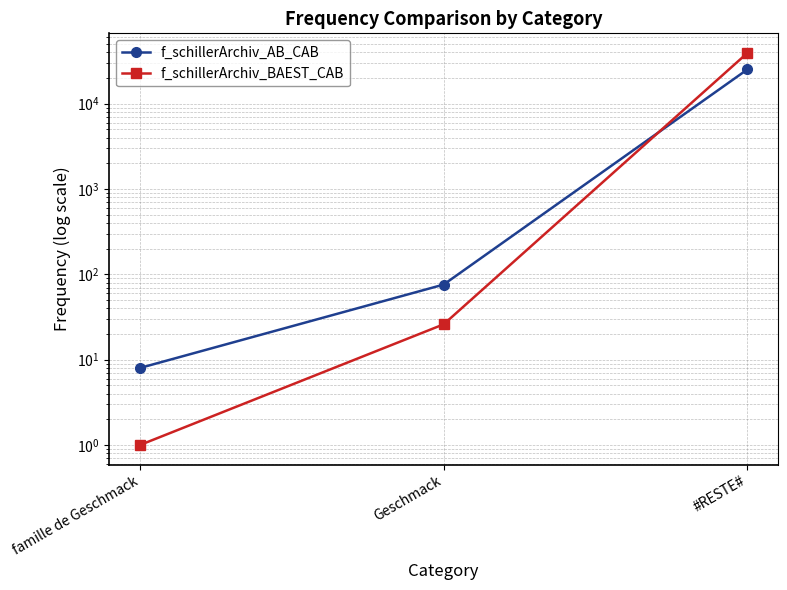

What is the total value across all series at famille de Geschmack?

9